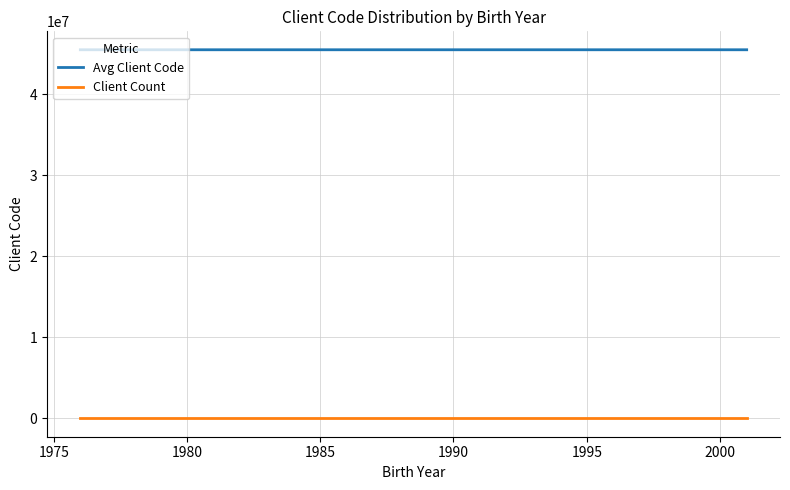

How many lines are shown in the chart?

2